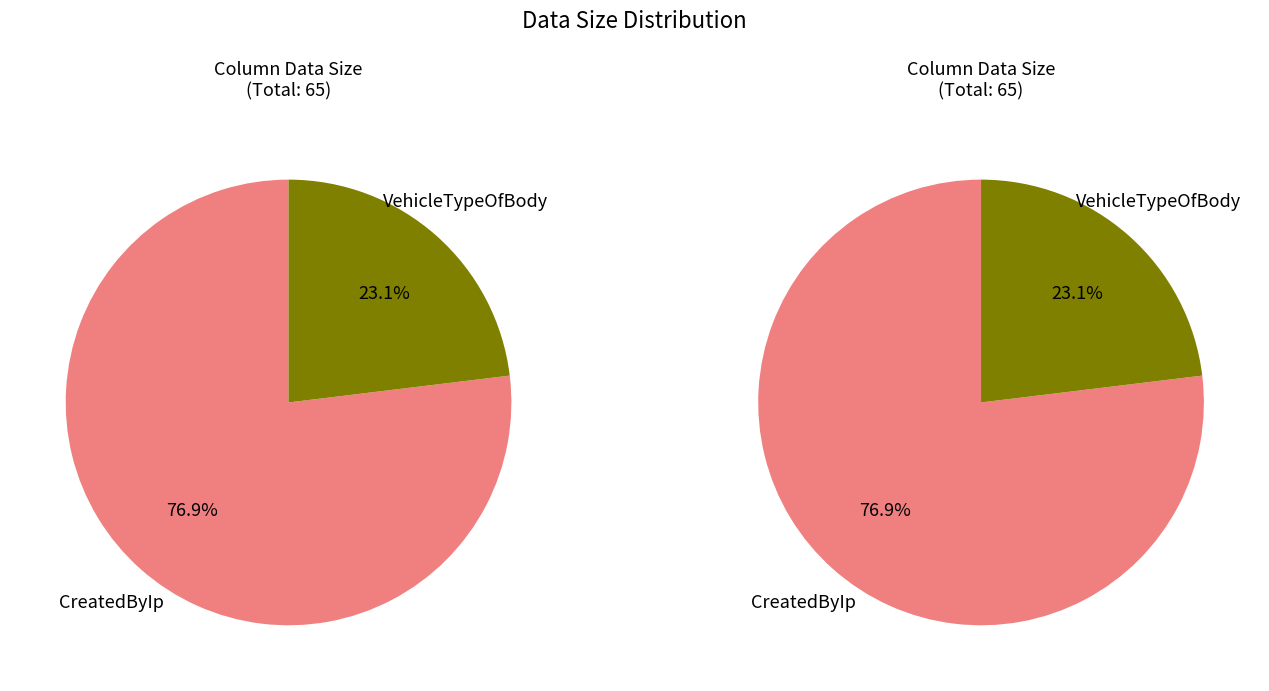

To the nearest percent, what is the combined percentage of CreatedByIp and VehicleTypeOfBody?

100%